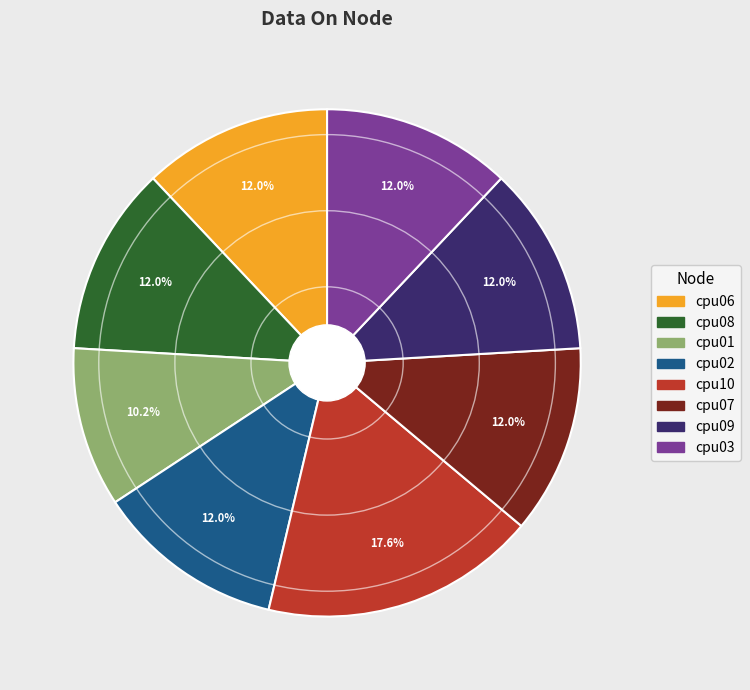

Is it true that cpu01 is 23% of the pie?

False